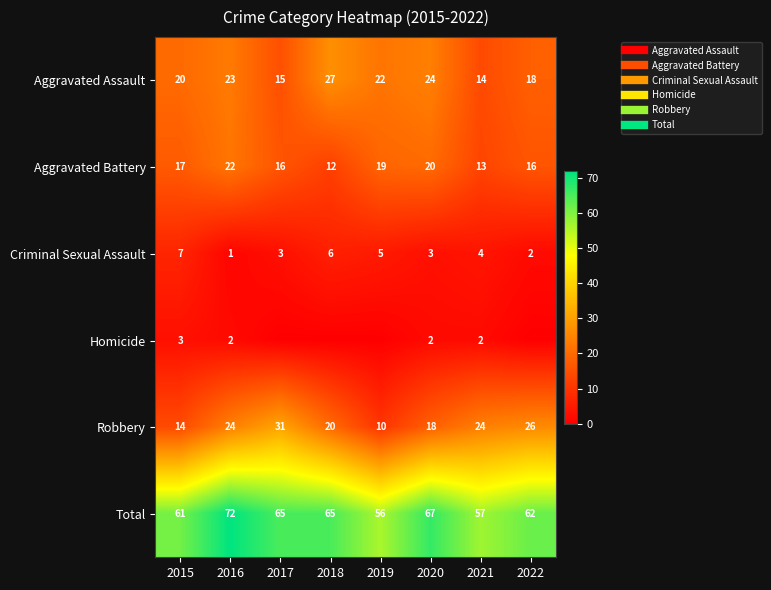

What is the sum of the Homicide values at 2019 and 2016?

2